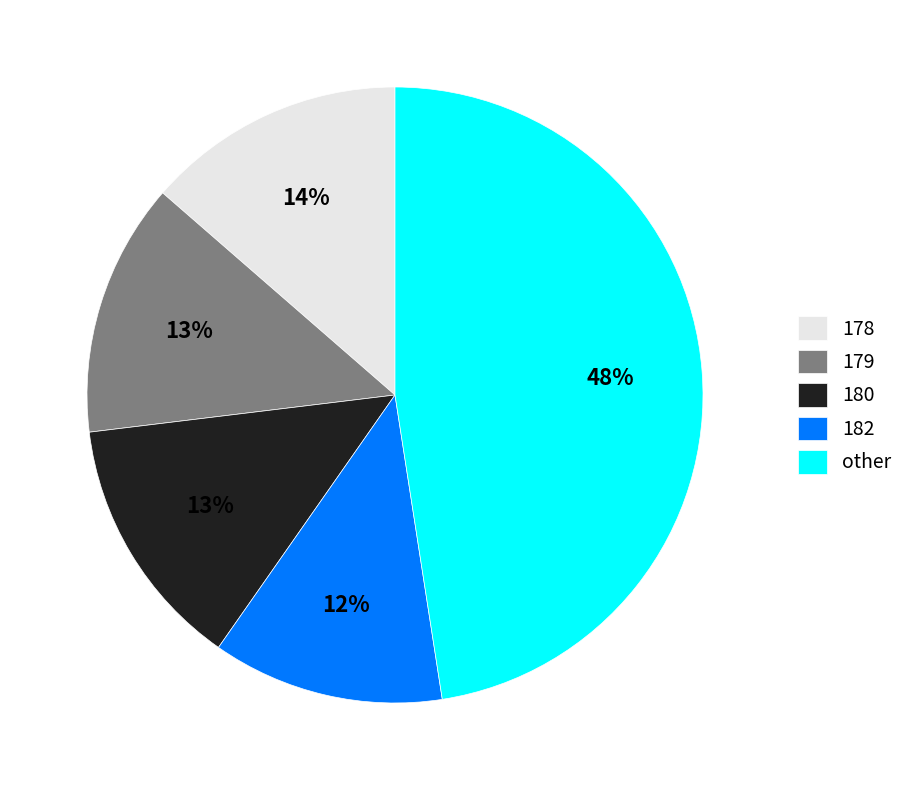

Does 178 represent more than half of the total?

No